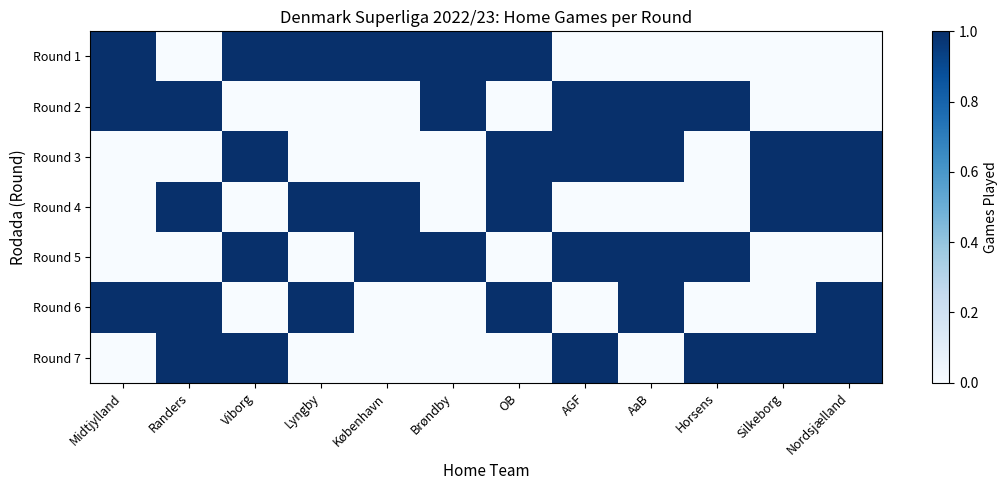

At AGF, list the series in order from largest to smallest.

Round 2, Round 3, Round 5, Round 7, Round 1, Round 4, Round 6